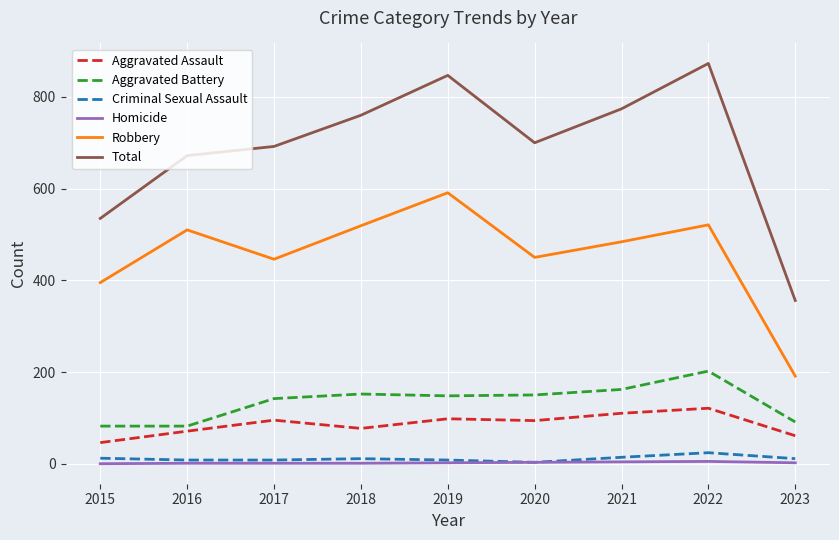

True or false: Aggravated Battery and Homicide cross at least once.

False